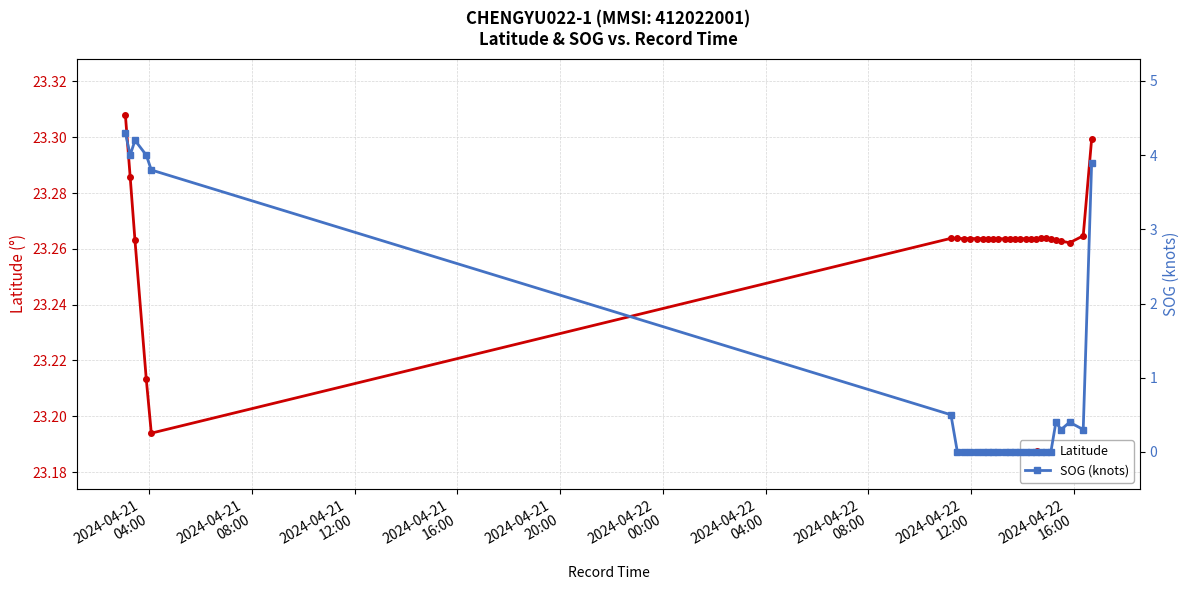

How many Latitude values are between 23 and 24?

29